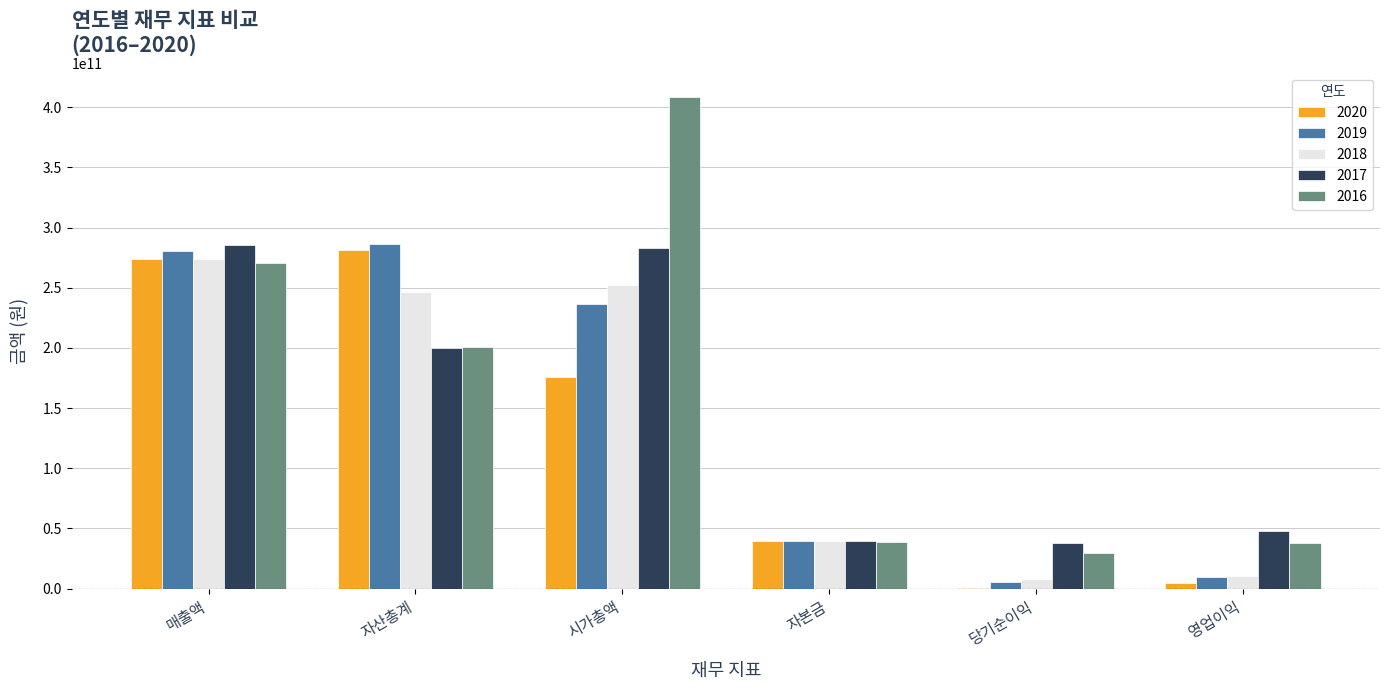

Between 매출액 and 자산총계, which series saw the biggest shift?

2017